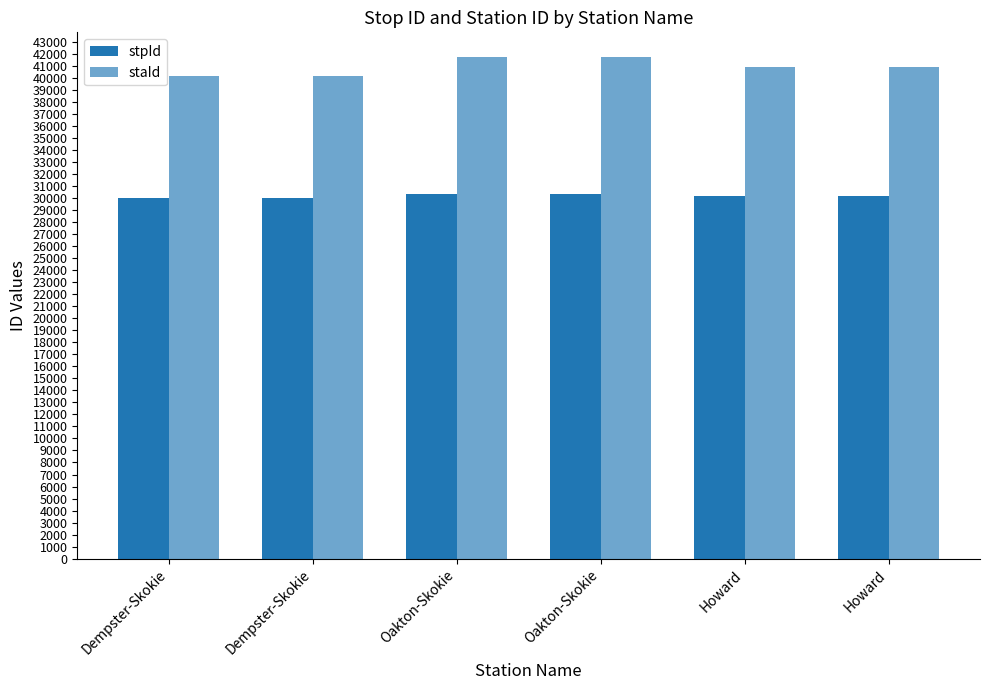

How many data points does each series have?

6